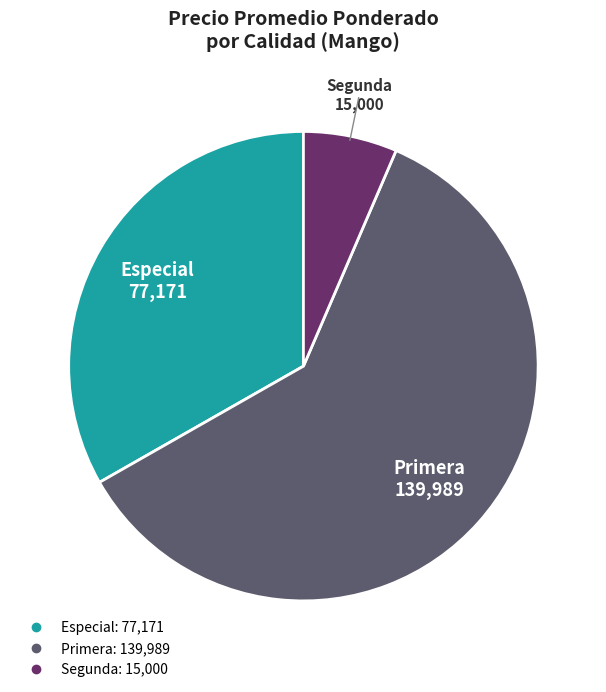

Which slice is the smallest?

Segunda